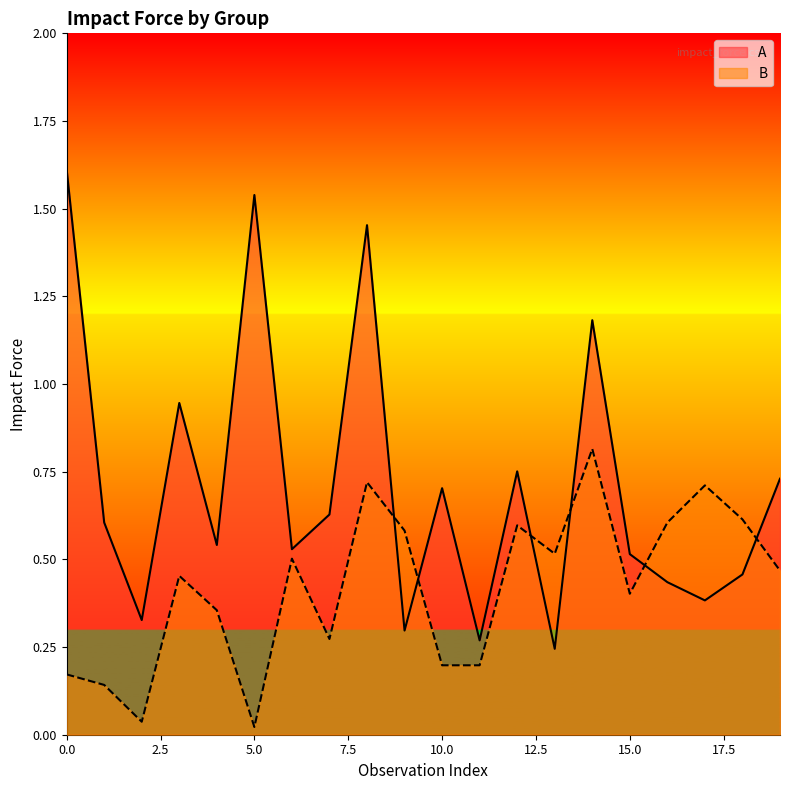

Reading left to right, extract all data points from this chart.

A: 0=1.6	1=0.6	2=0.3	3=0.9	4=0.5	5=1.5	6=0.5	7=0.6	8=1.5	9=0.3	10=0.7	11=0.3	12=0.8	13=0.2	14=1.2	15=0.5	16=0.4	17=0.4	18=0.5	19=0.7
B: 0=0.2	1=0.1	2=0.0	3=0.5	4=0.4	5=0.0	6=0.5	7=0.3	8=0.7	9=0.6	10=0.2	11=0.2	12=0.6	13=0.5	14=0.8	15=0.4	16=0.6	17=0.7	18=0.6	19=0.5